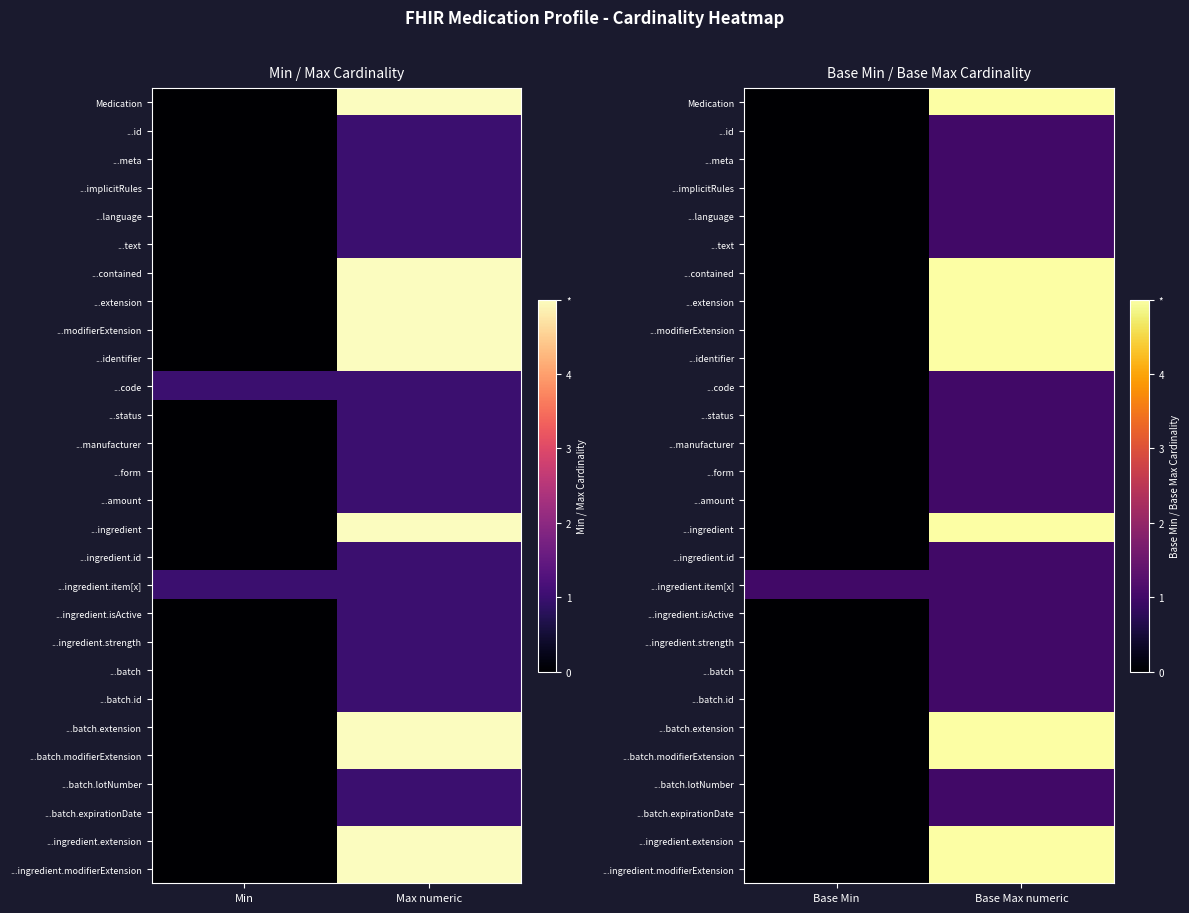

Which has a higher value, Max numeric or Min?

Max numeric